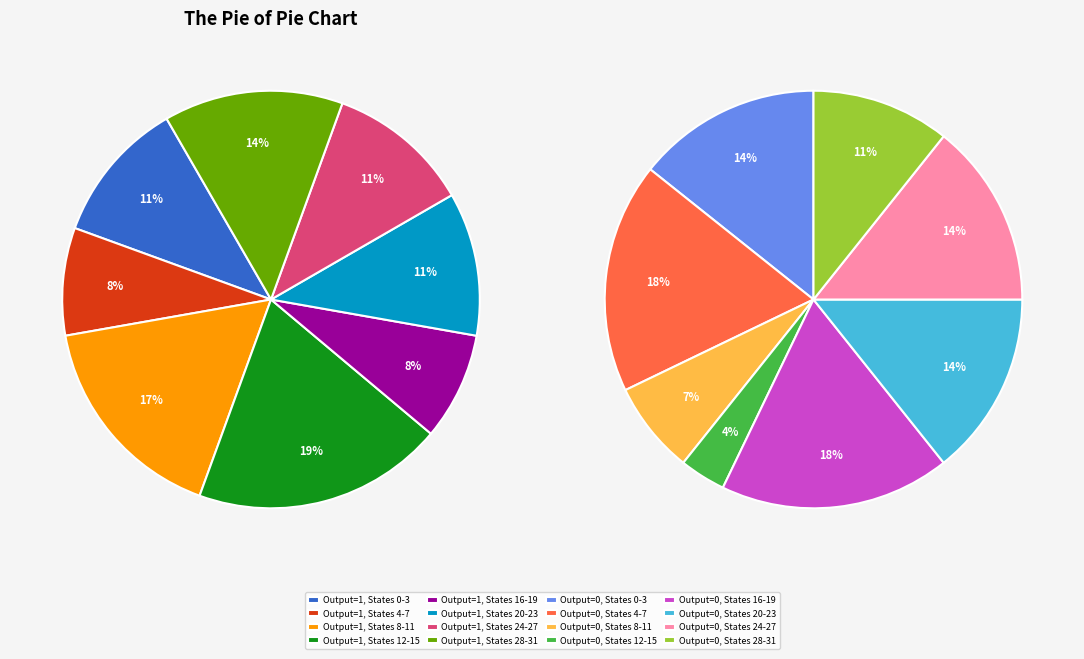

Does source_state 24-27 account for over 50% of the chart?

No